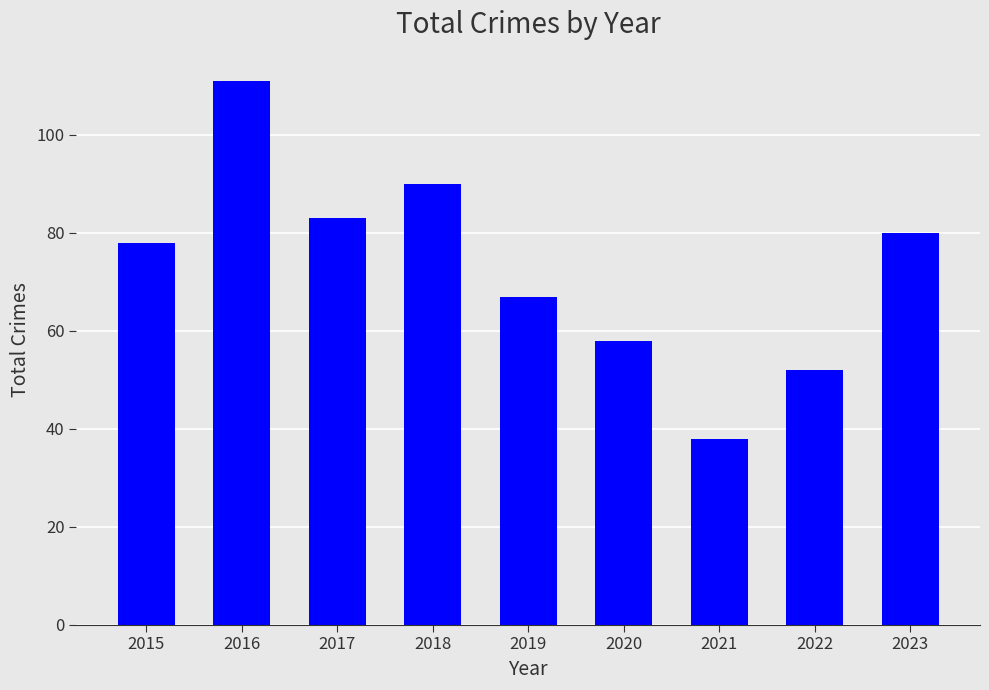

What is the minimum value shown in the chart?

38